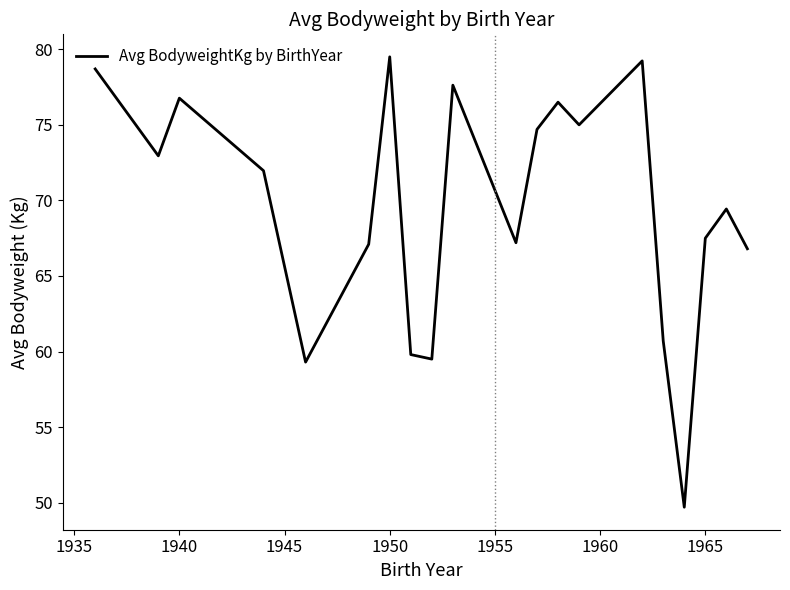

What is the smallest value displayed?

49.7